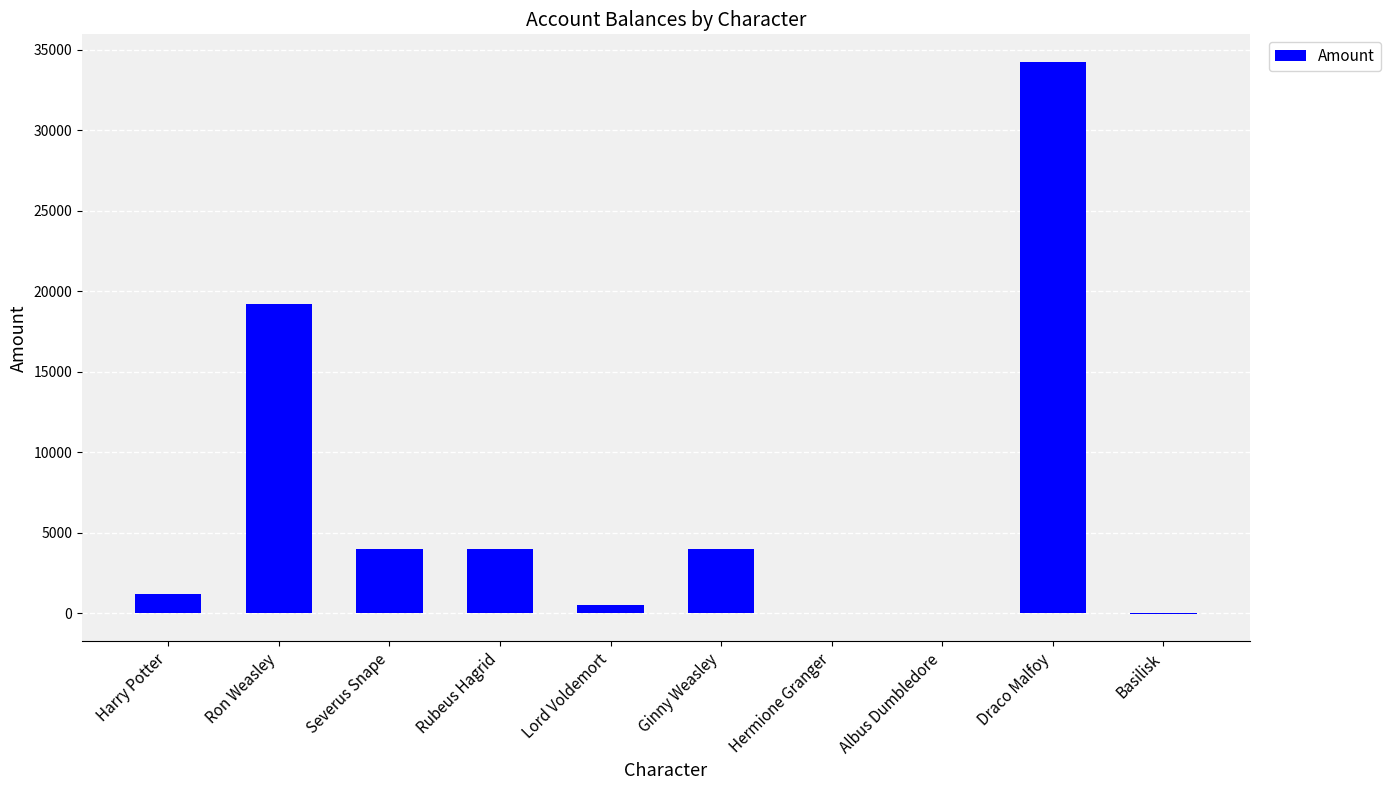

What is the greatest value displayed?

34234.5